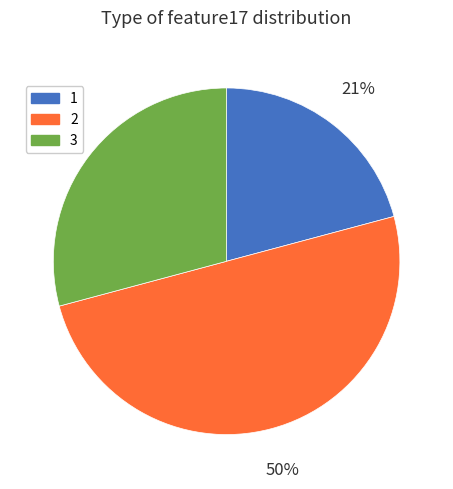

Which has a higher value, 1 or 2?

2